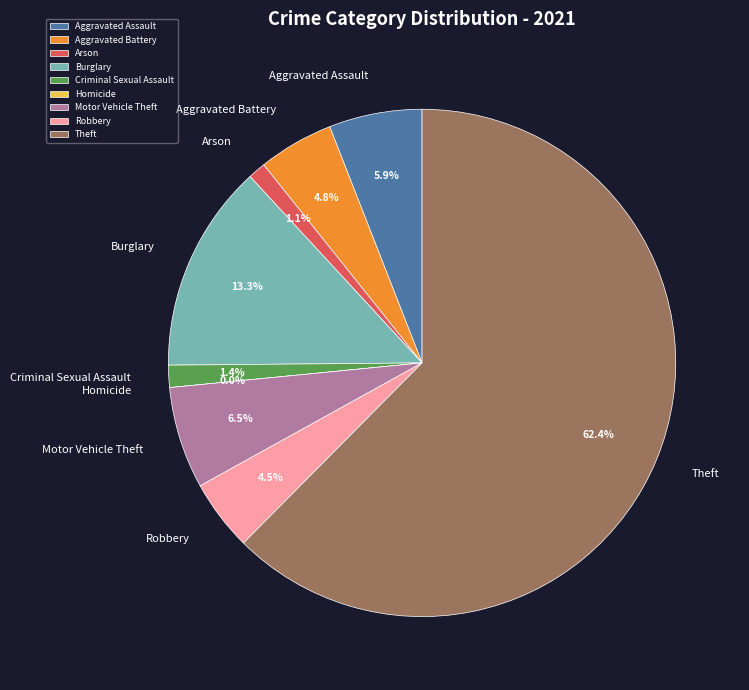

How many slices are in this pie chart?

9